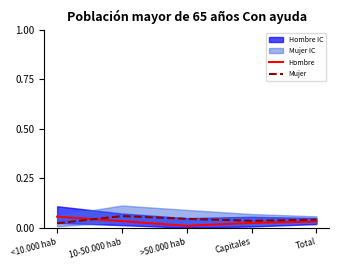

At which category does the chart reach its minimum across all series?

>50.000 hab